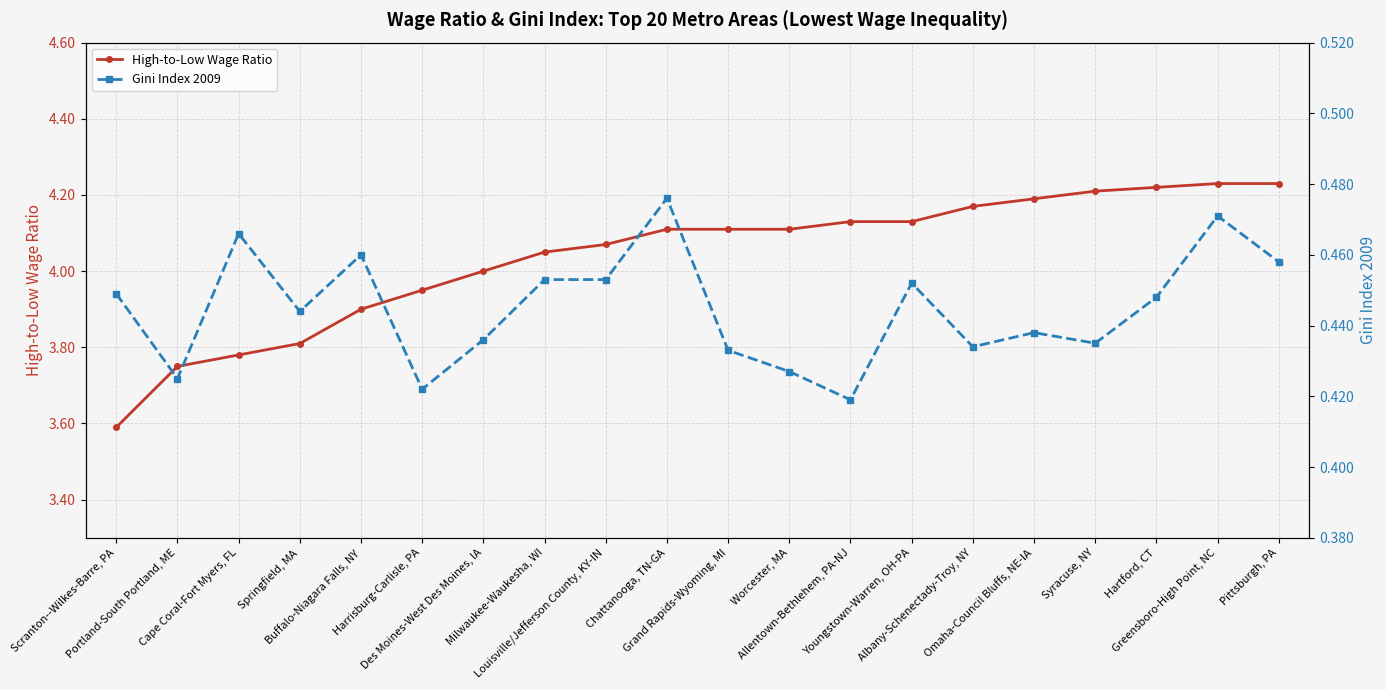

What is the lowest value of the Gini Index 2009 series?

0.4